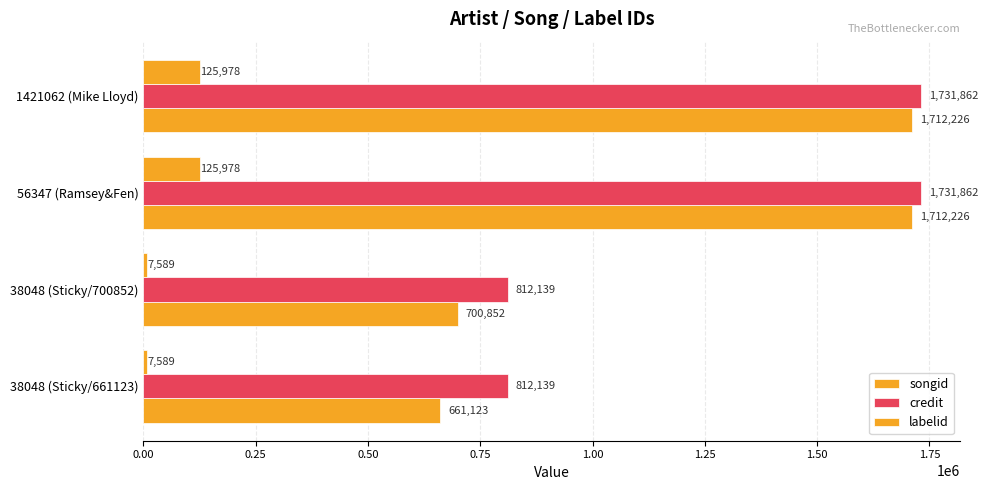

Reading right to left, list all the values displayed in this chart.

songid: 1712226	1712226	700852	661123
credit: 1731862	1731862	812139	812139
labelid: 125978	125978	7589	7589